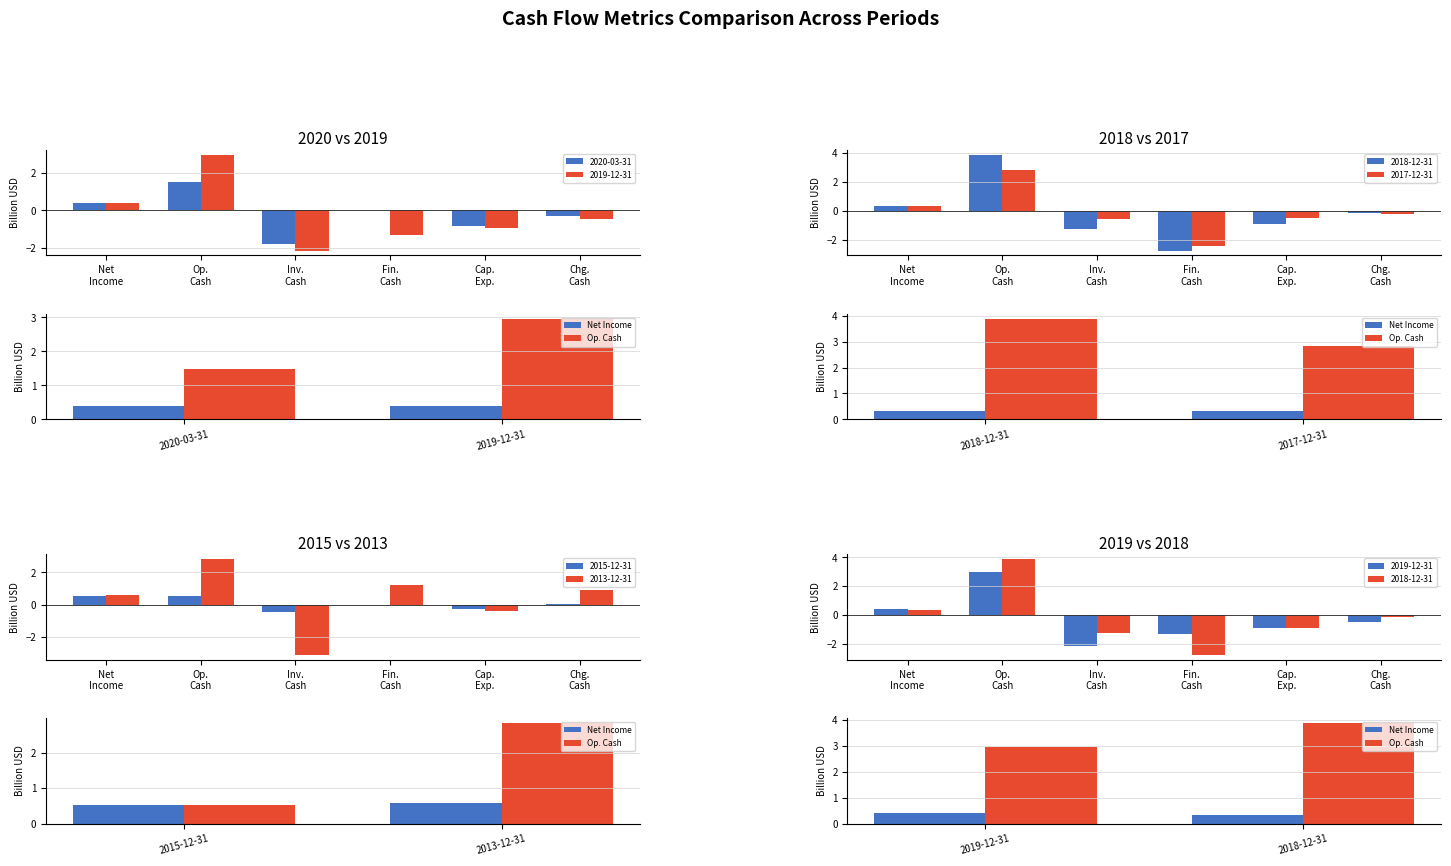

Rank the series by their maximum value, from lowest to highest.

Net Income, Op. Cash